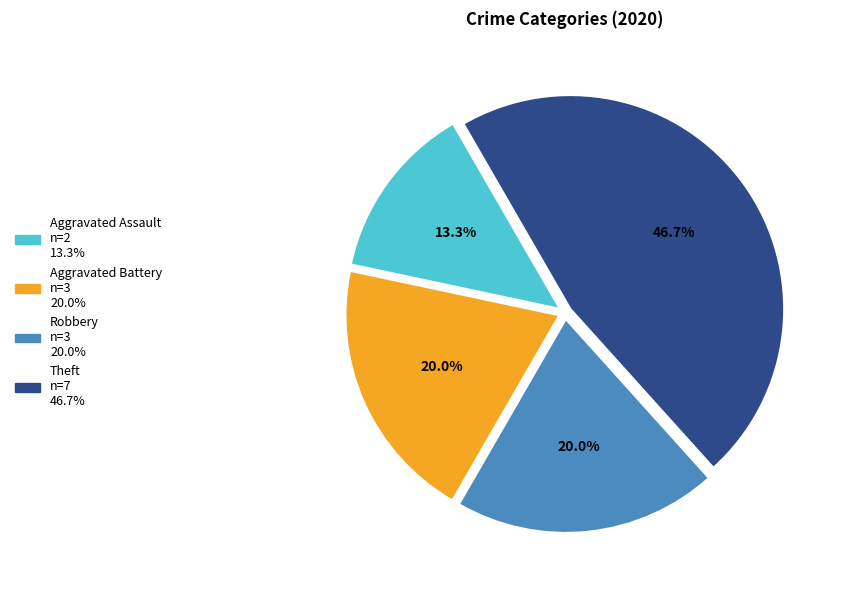

Count the number of slices in the pie.

4